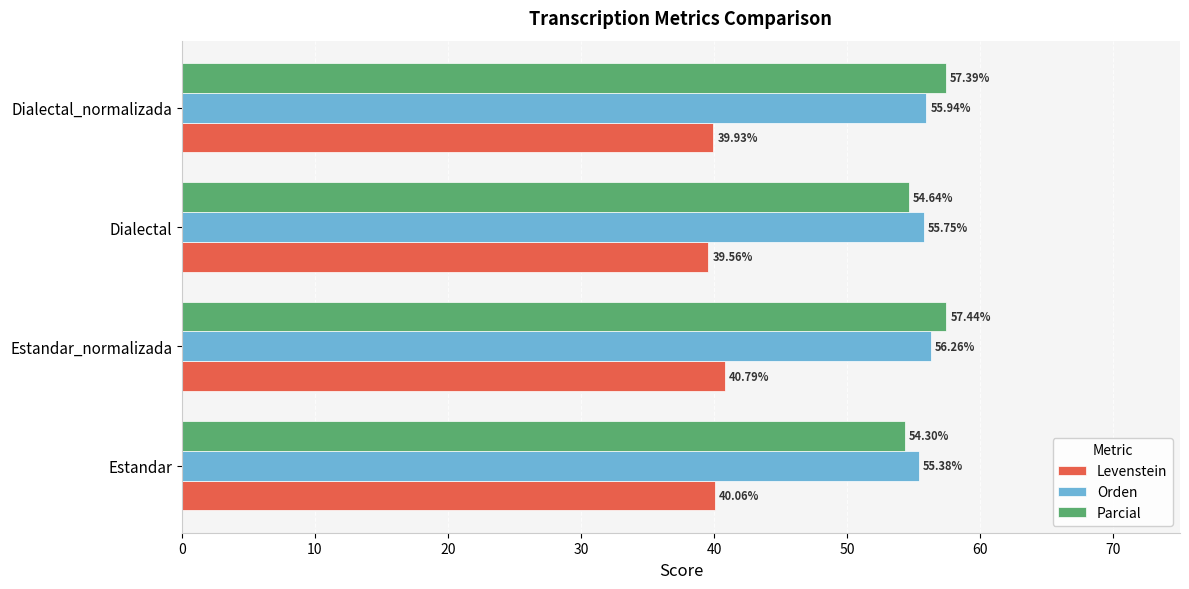

List the labels in order of Orden value, smallest first.

Estandar, Dialectal, Dialectal_normalizada, Estandar_normalizada